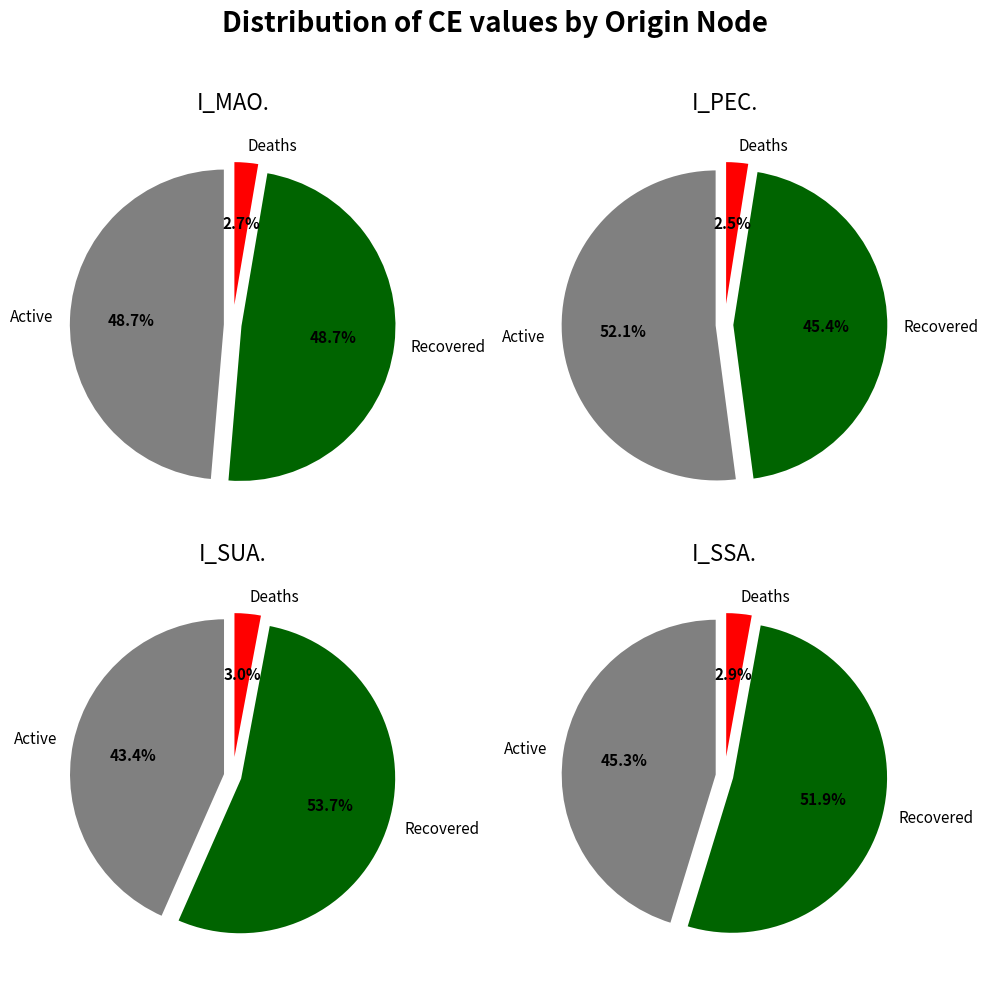

Between 0 and 2, which series saw the biggest shift?

I_MAO.